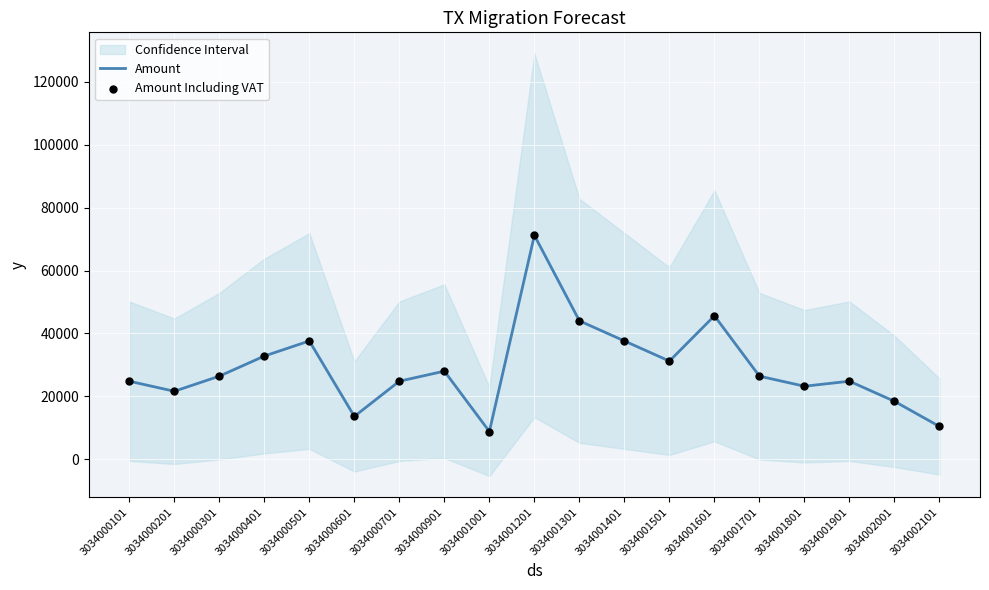

Which category has the highest value in the Amount series?

3034001201